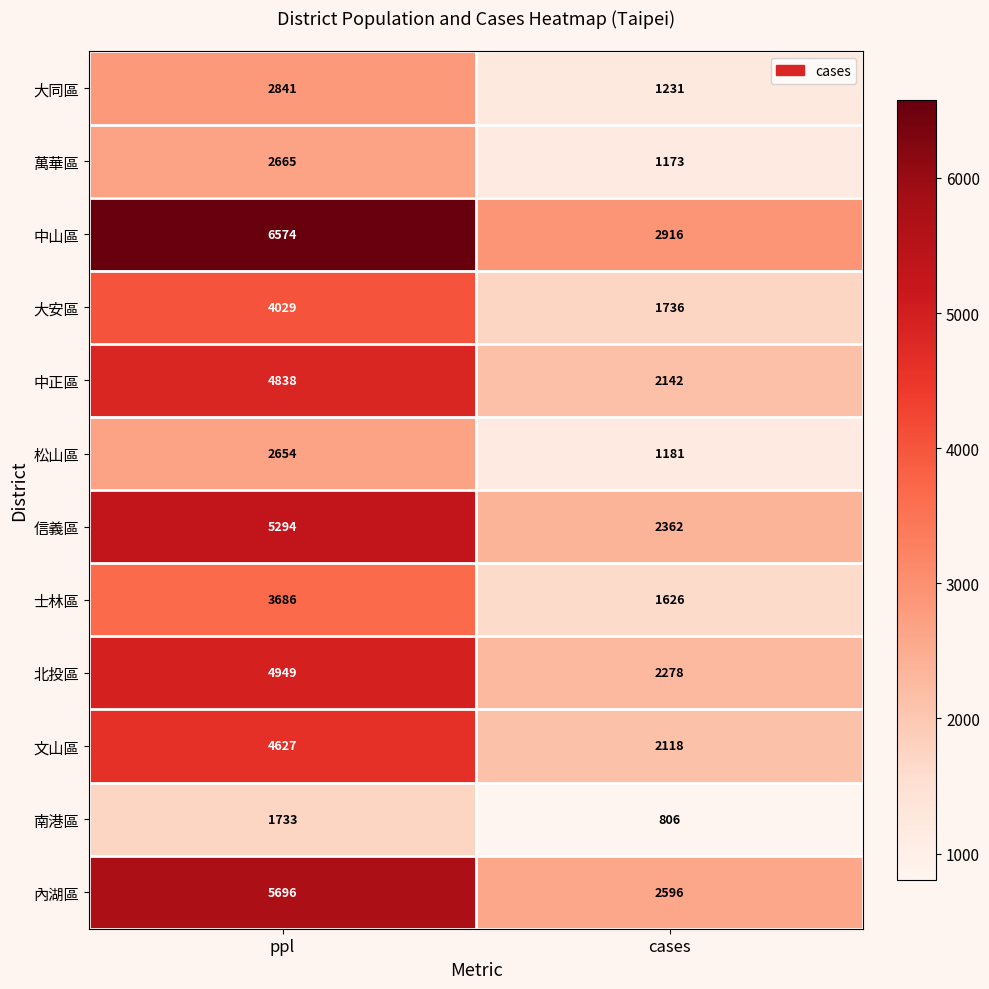

What is the total value across all series at cases?

22165